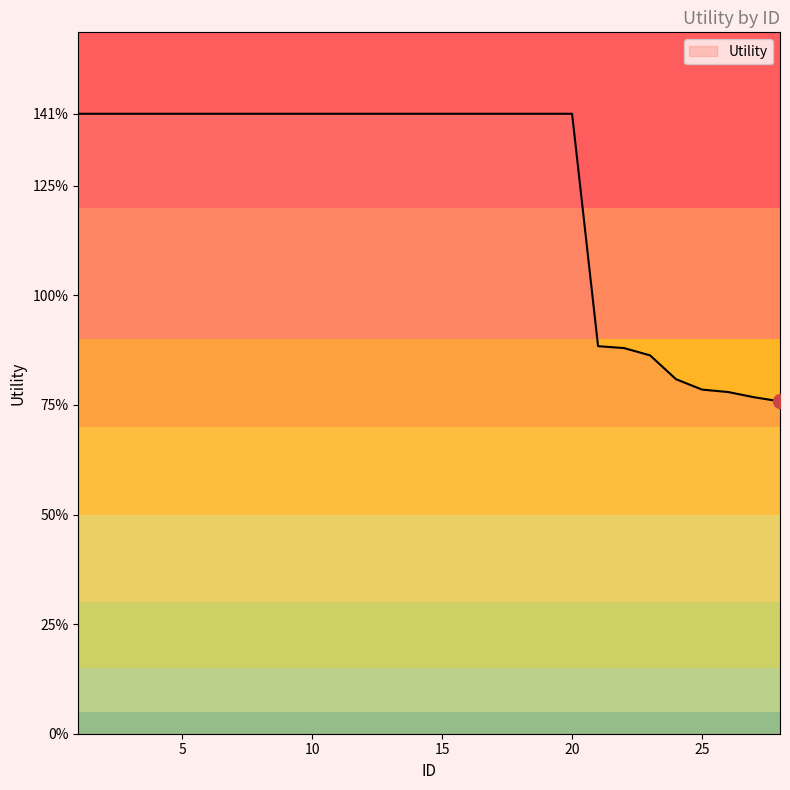

Which category has the highest value across all series?

1